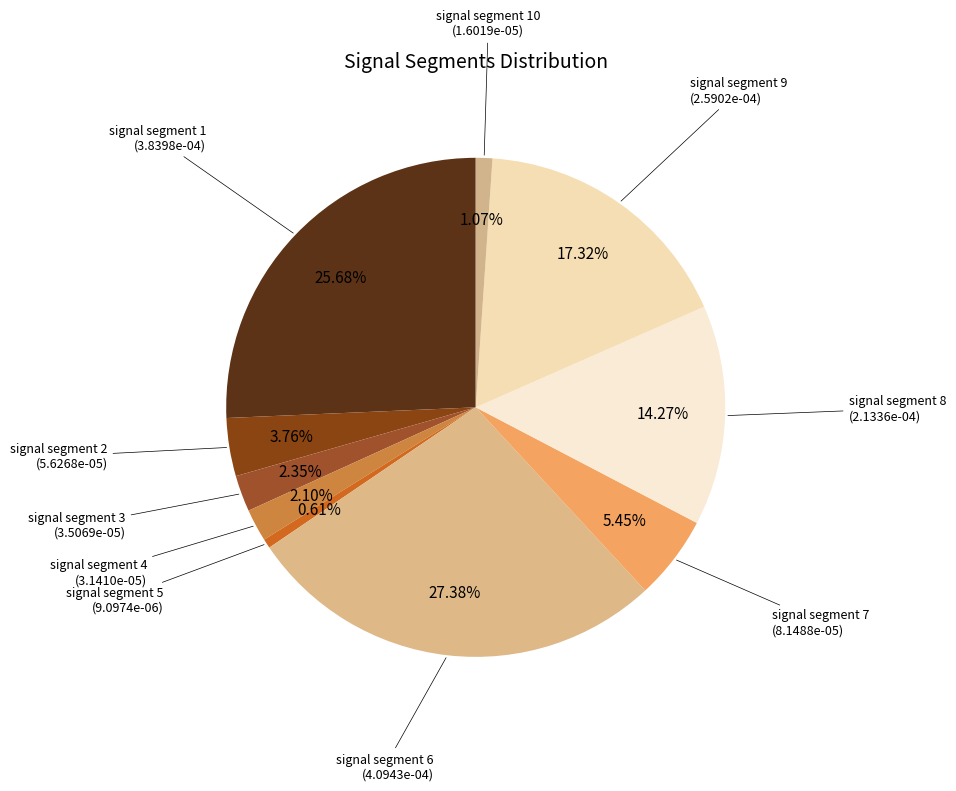

Is signal segment 3 the majority of the pie?

No